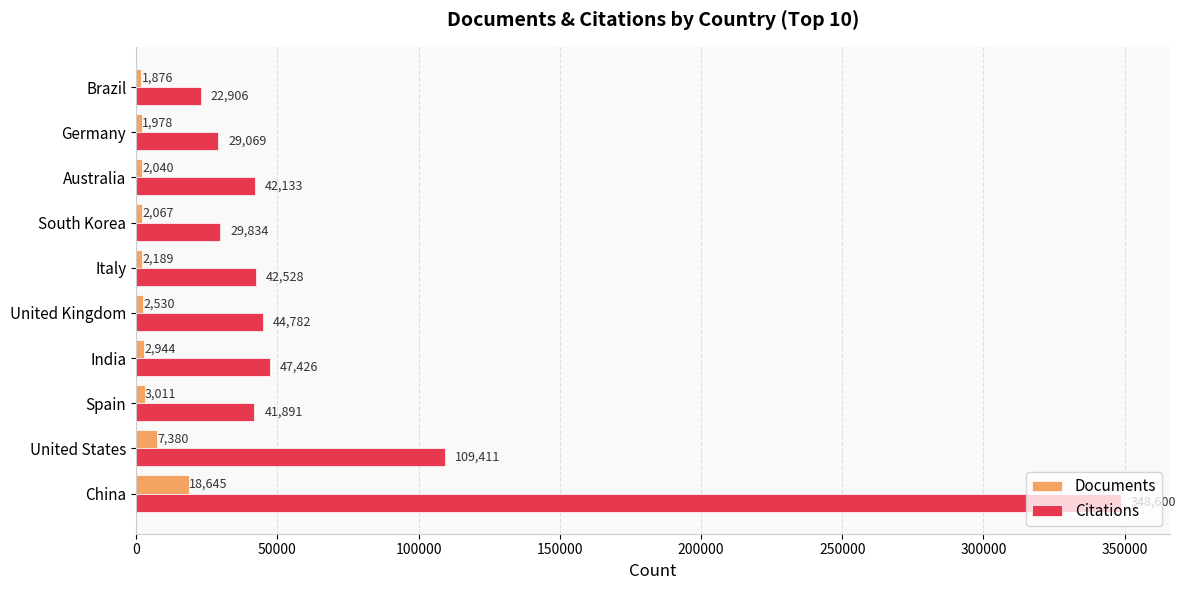

What is the maximum value for Citations?

348600